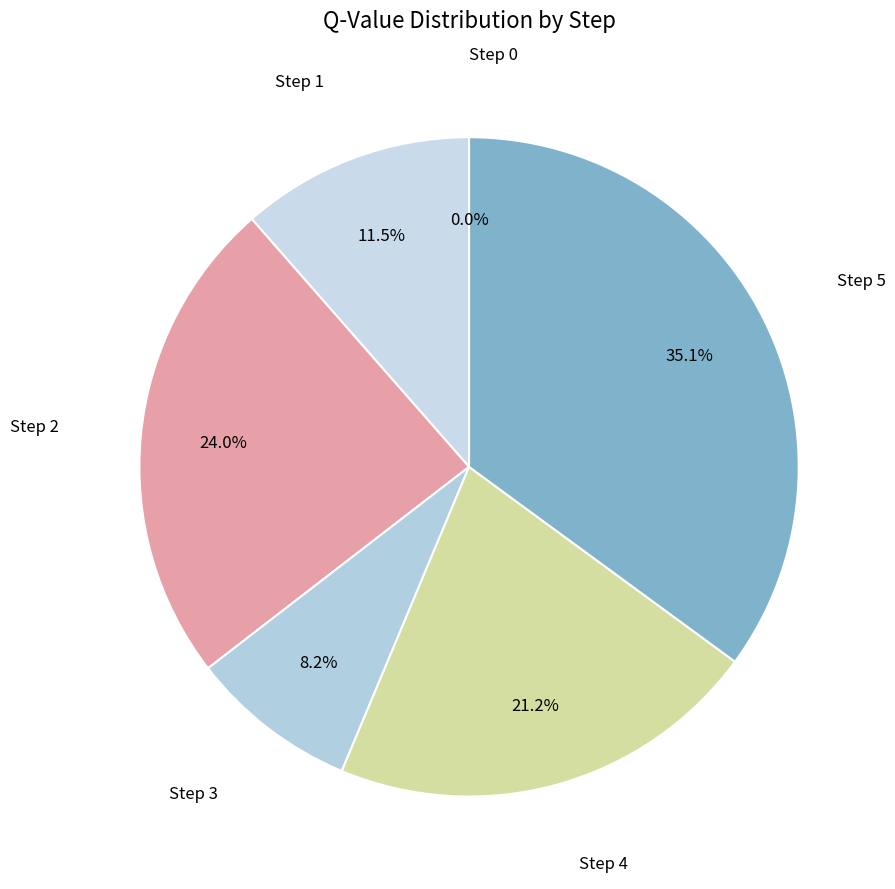

To the nearest percent, what percentage of the pie is Step 4?

21%